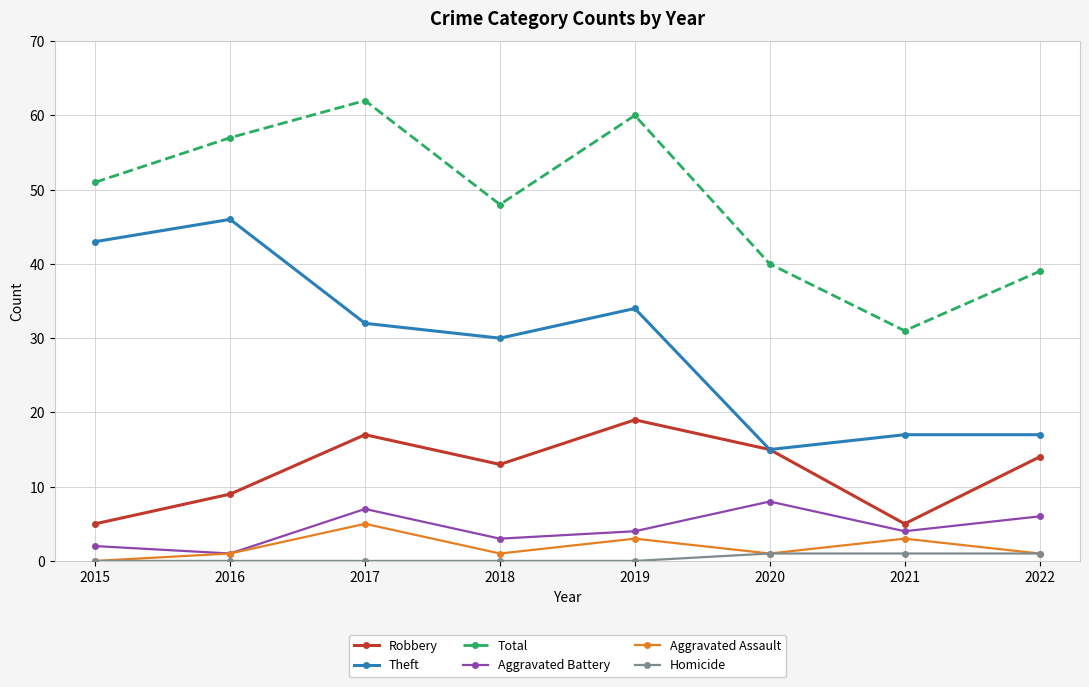

What is the average value of the Theft series?

29